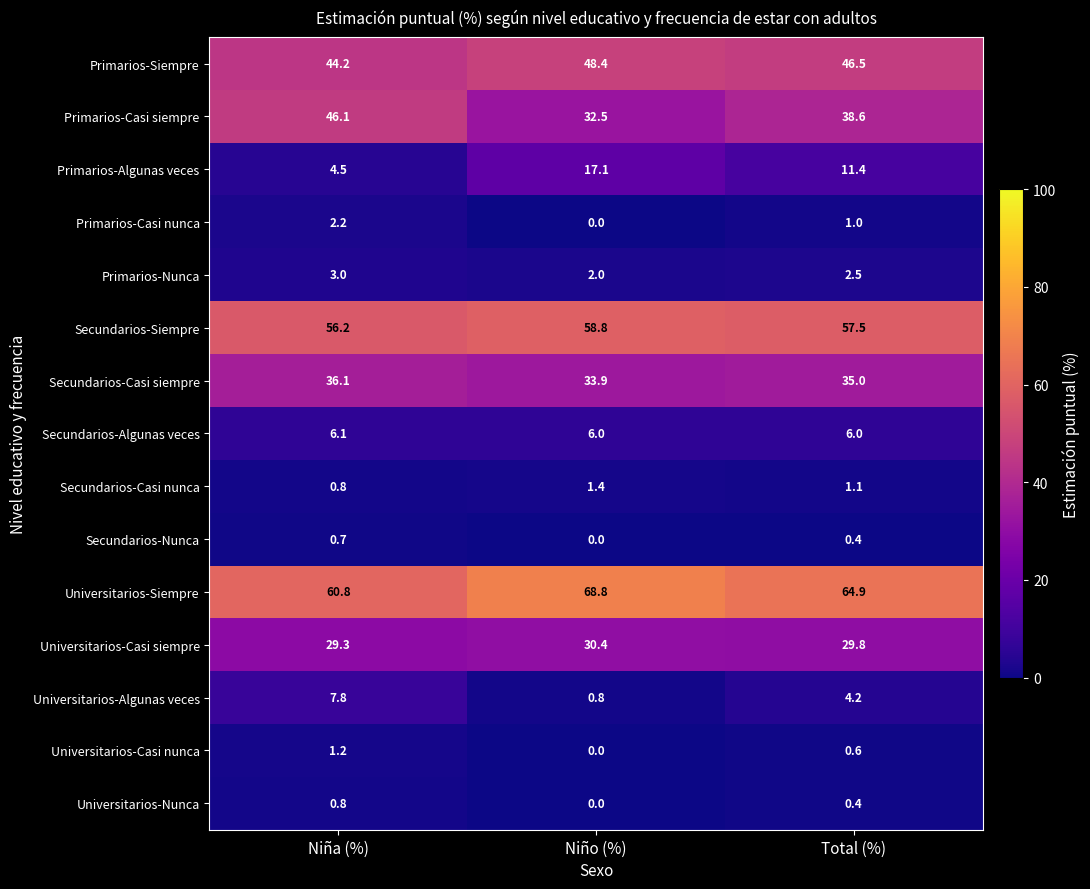

What is the difference between the highest and lowest values at Niño (%)?

68.8